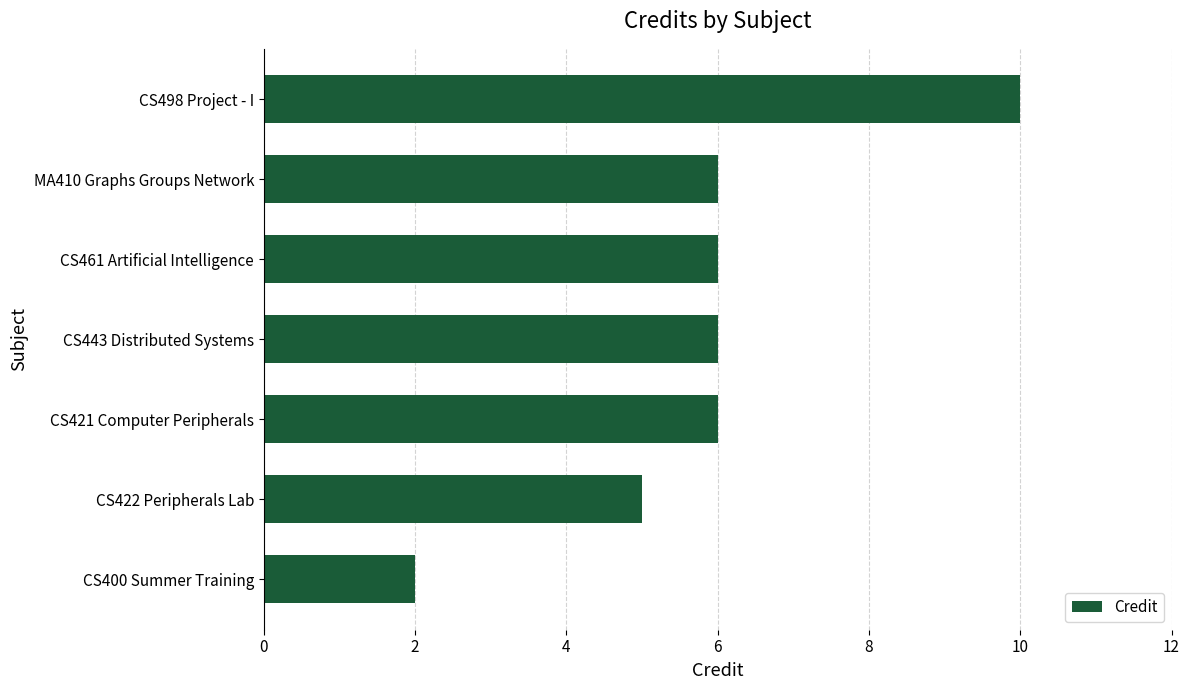

How many distinct data groups are displayed?

1